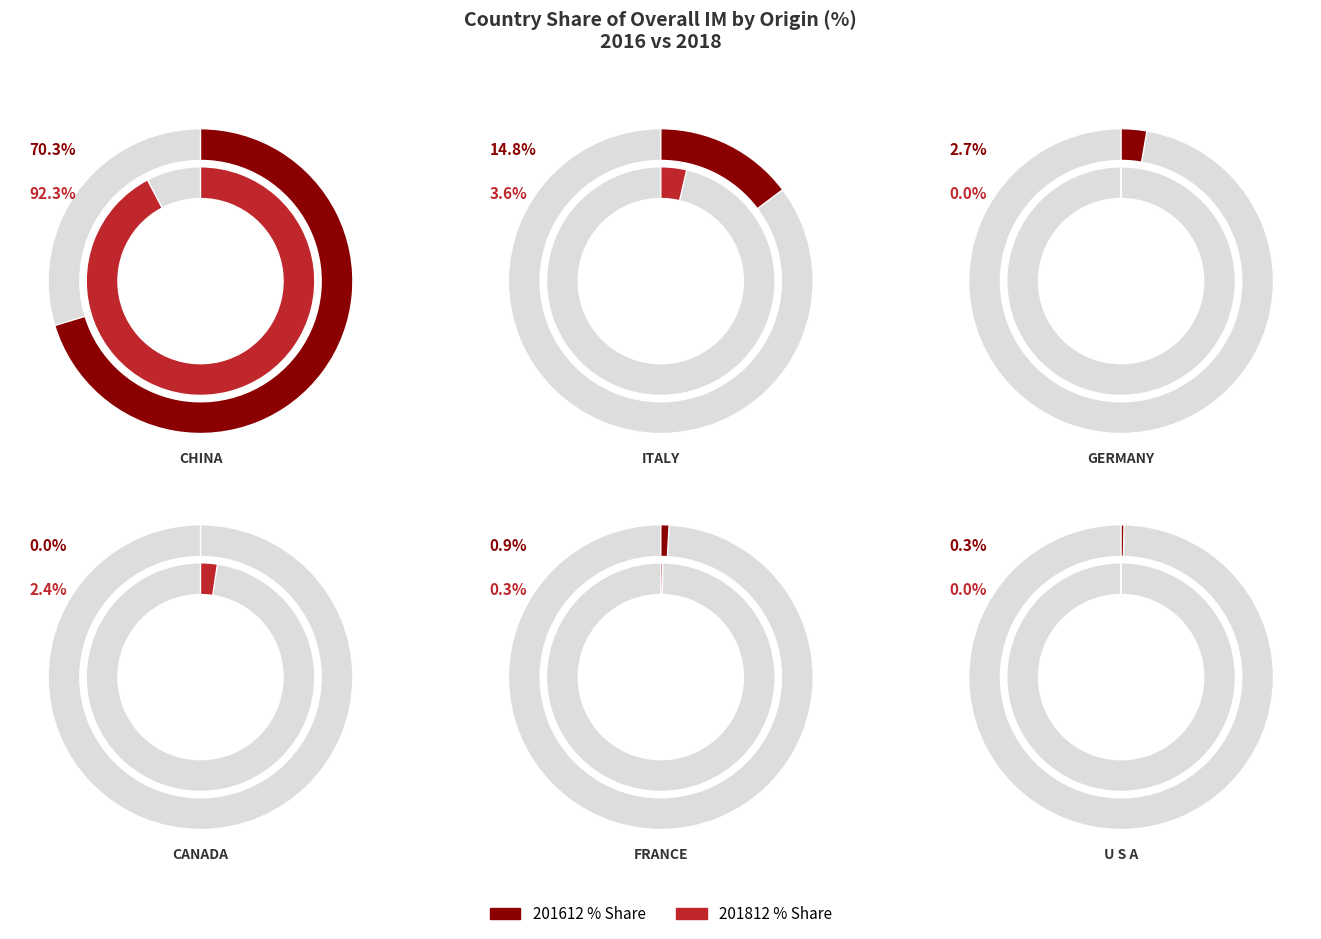

How many values in the 201812_% Share of overall IMbyO series exceed 2?

3